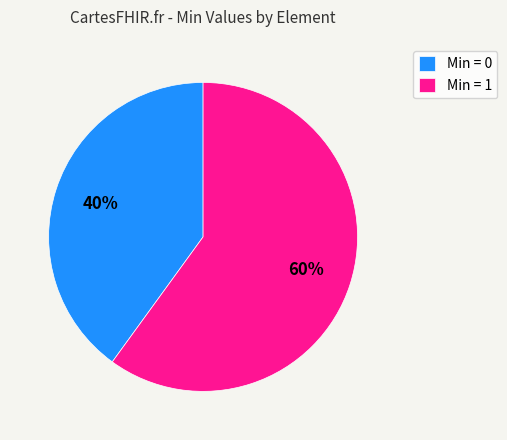

Rank the categories by value from lowest to highest.

Min = 0, Min = 1